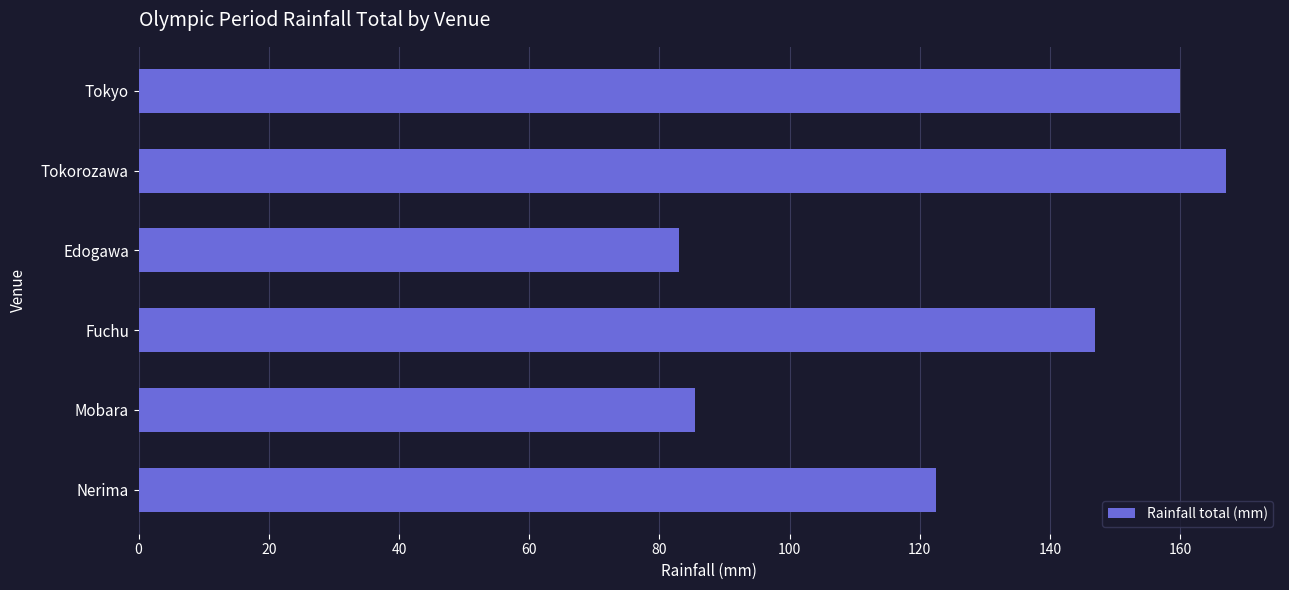

What is the difference between the maximum and minimum values?

84.0